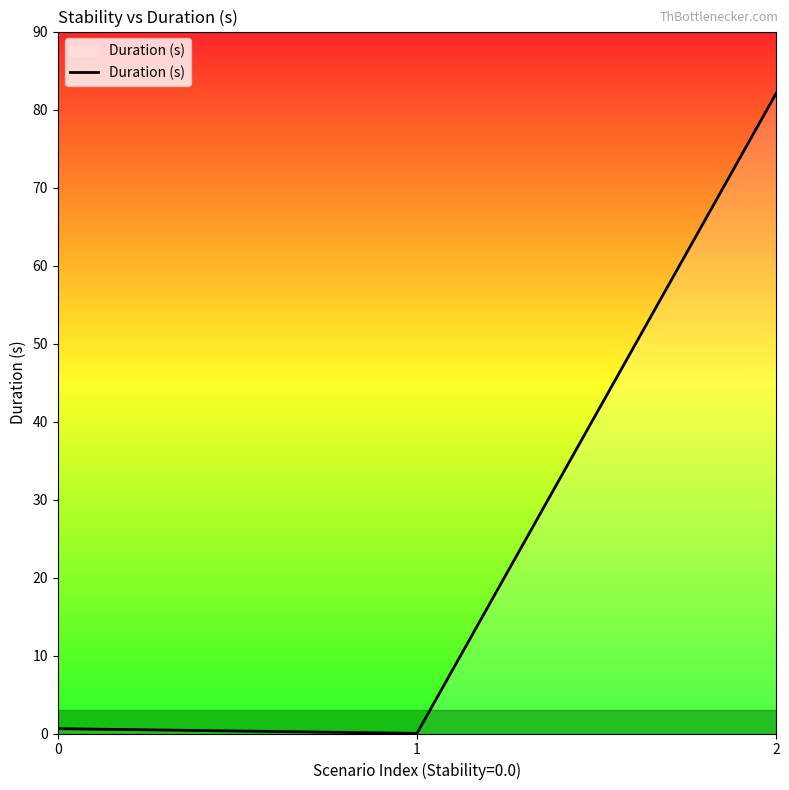

What is the sum of all values?

82.7